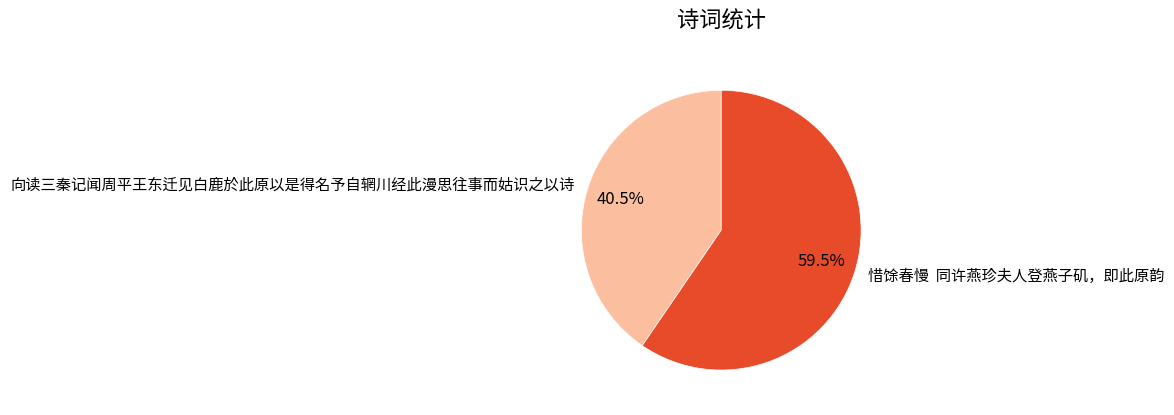

How much of the chart is everything except 向读三秦记闻周平王东迁见白鹿於此原以是得名予自辋川经此漫思往事而姑识之以诗?

59.5%